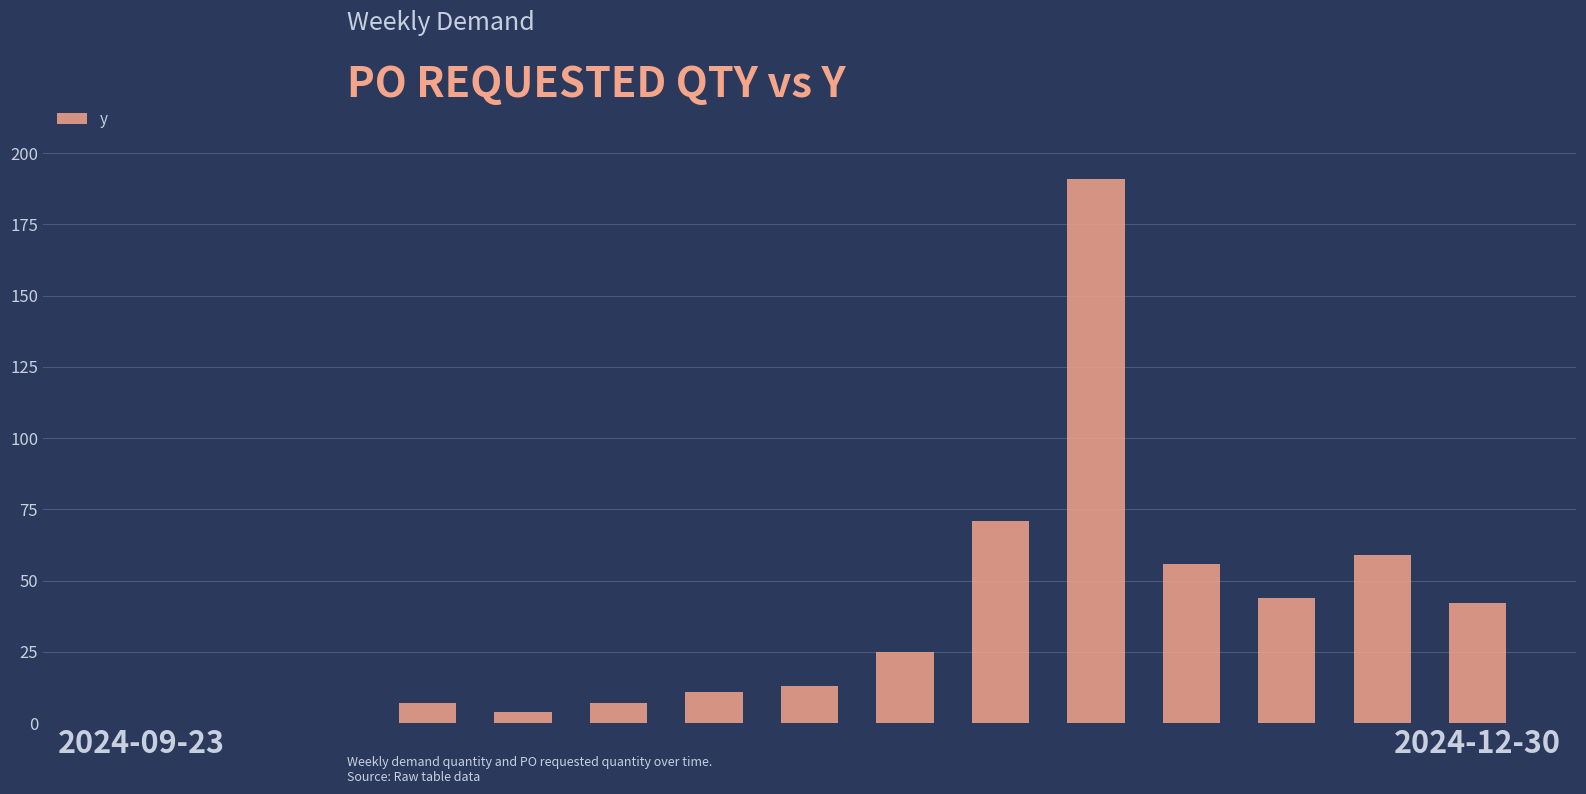

Are the bars horizontal?

No